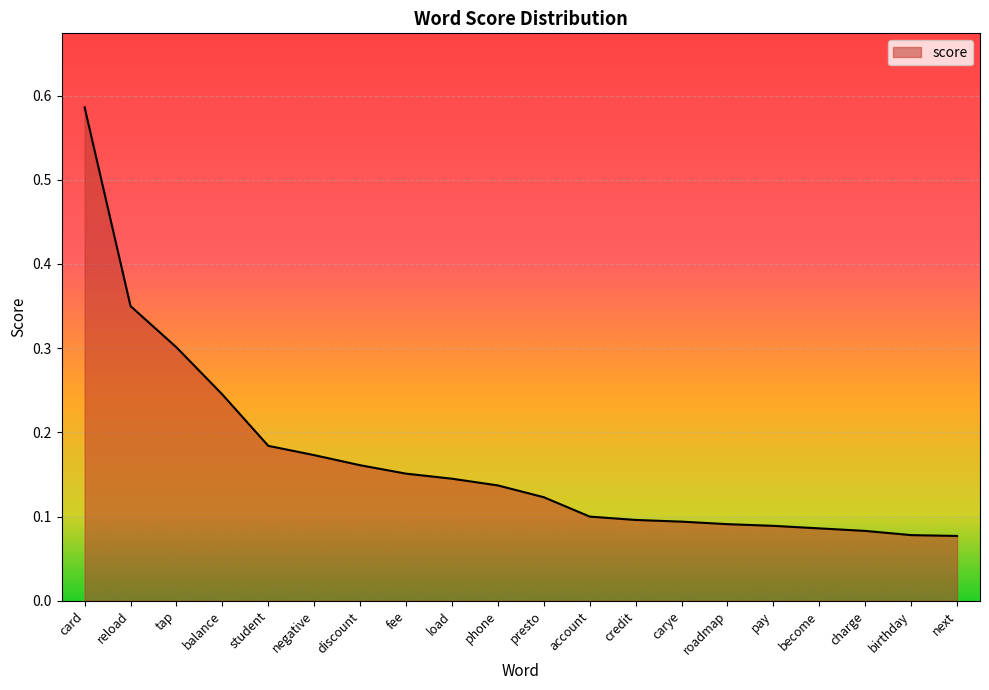

Between account and tap, which is larger?

tap